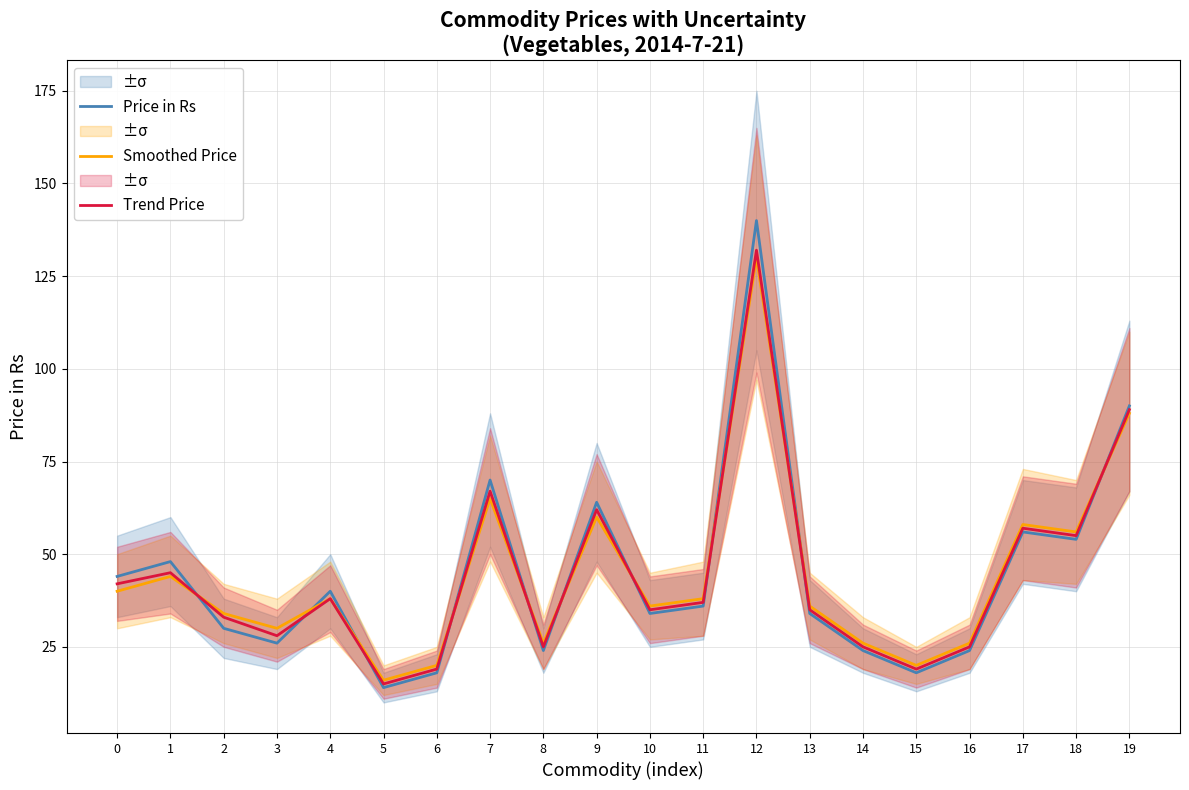

What is the sum of all Price in Rs values?

888